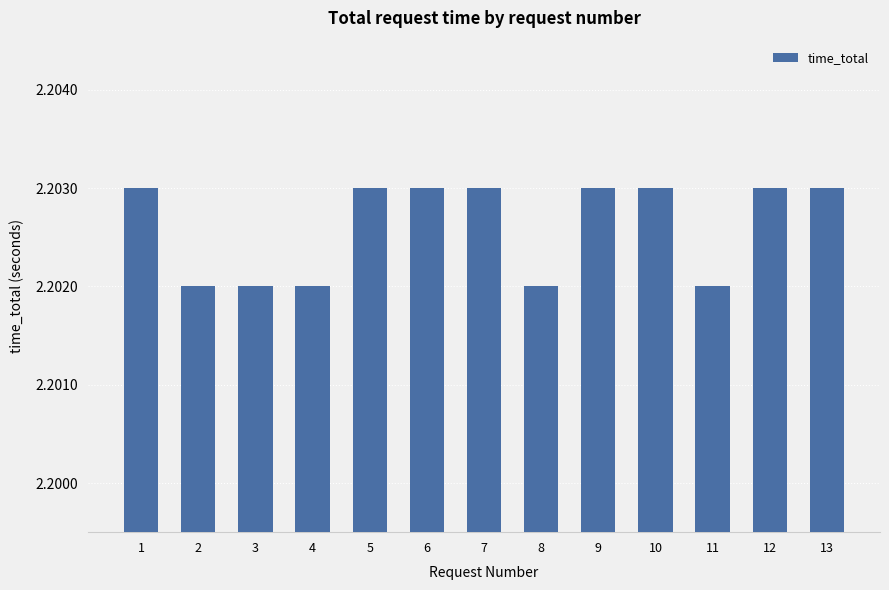

How many values are between 2 and 3?

13